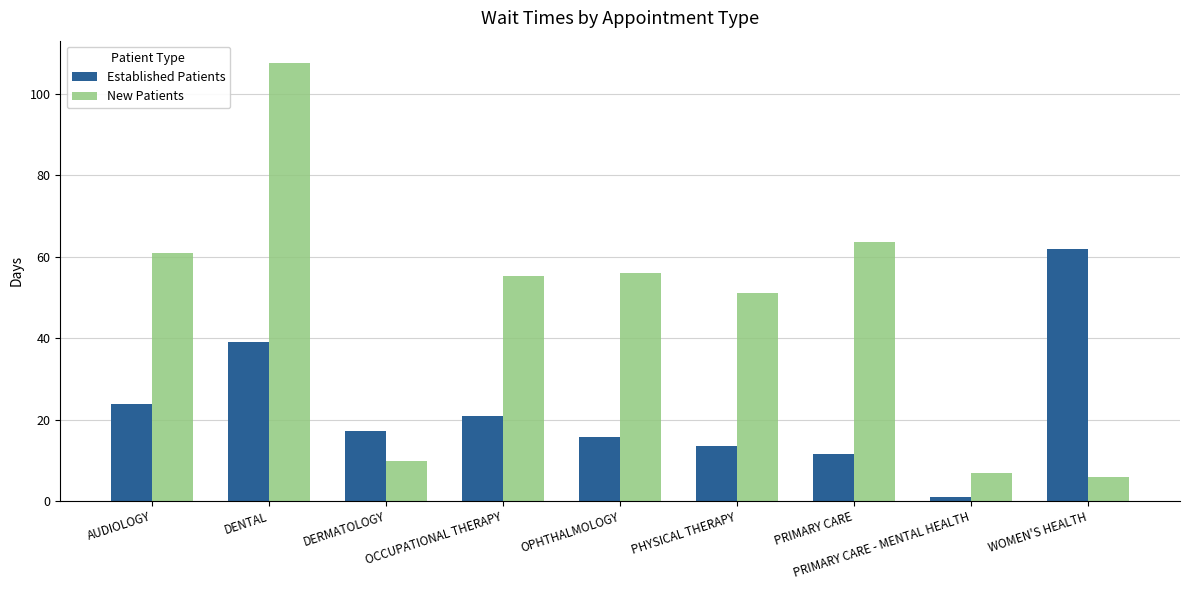

What position from the right is PRIMARY CARE?

3